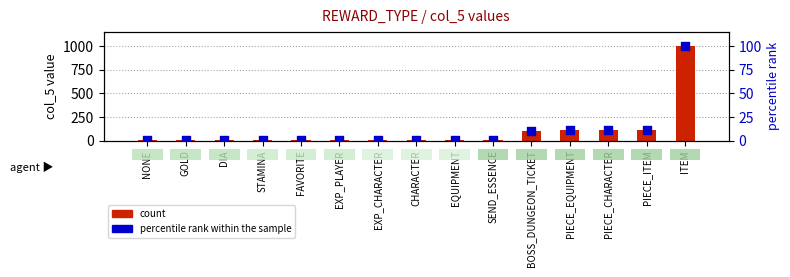

Which series has the largest total across all categories?

count